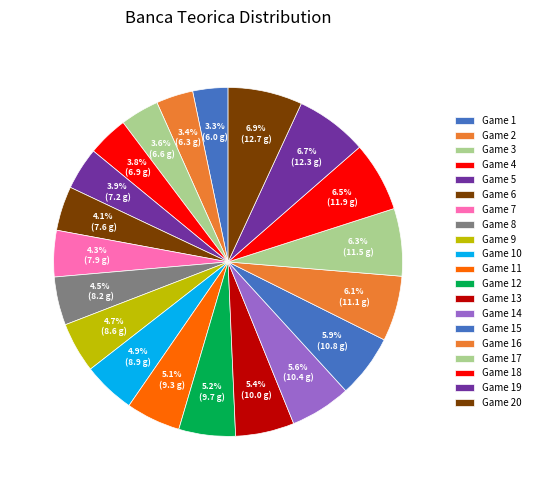

Count the number of slices in the pie.

20